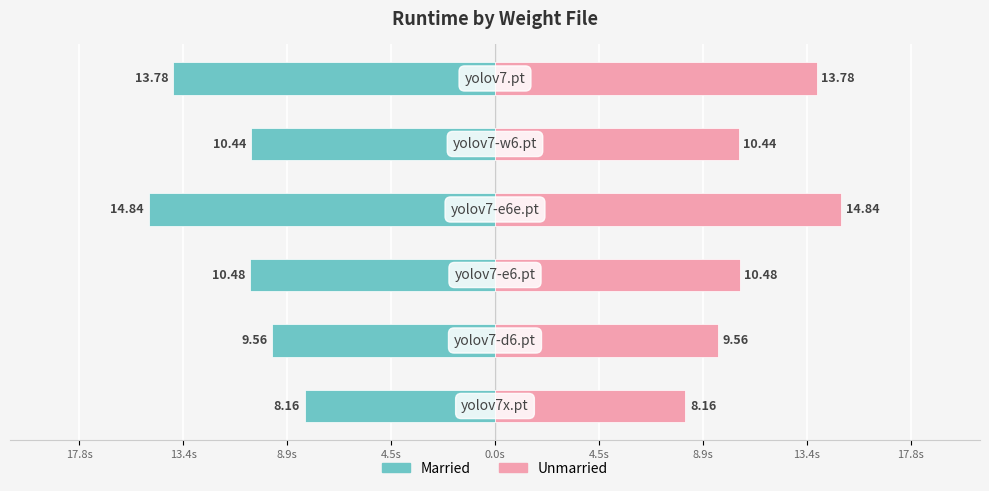

Is it true that Runtime (s) Left equals -6.3 at 4.5s?

False